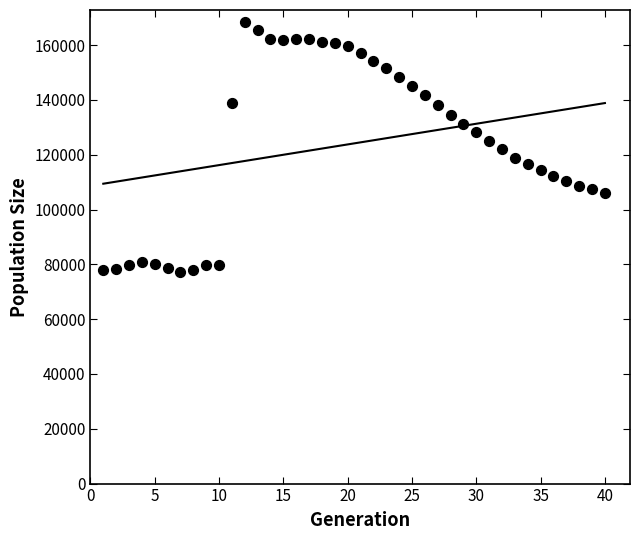

What is the range of Y values (max minus min)?

91061